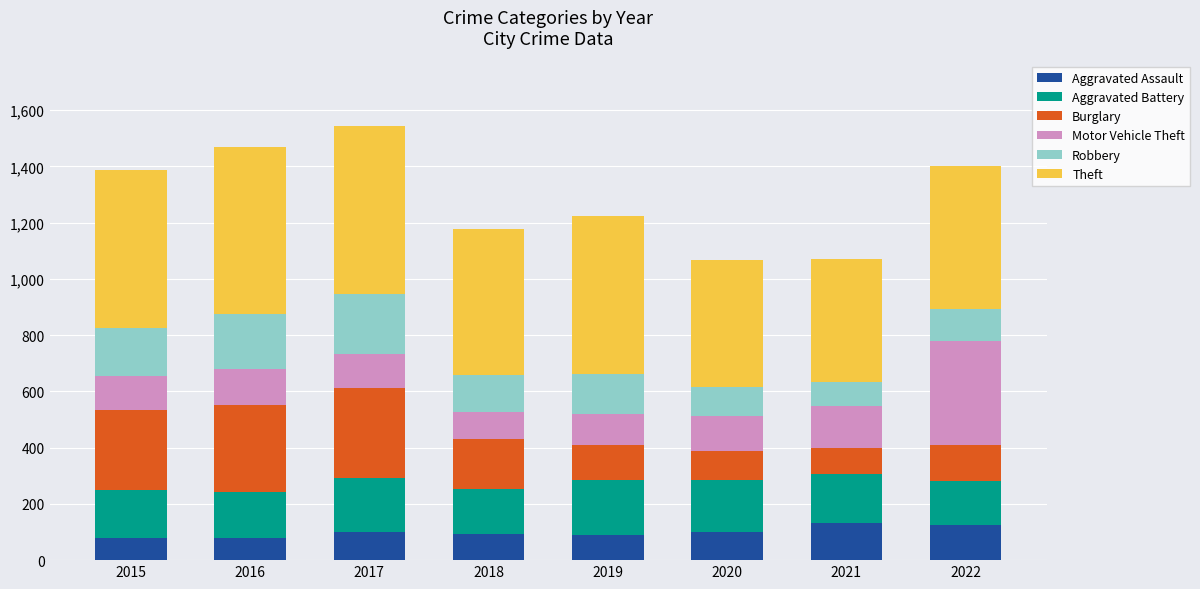

How many series are shown in this chart?

6